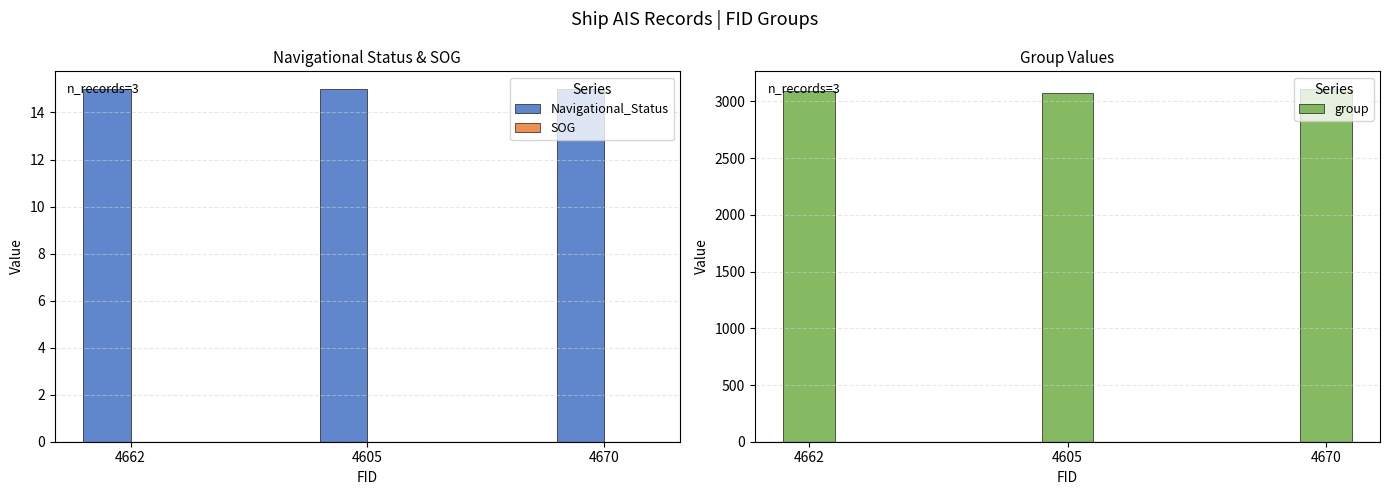

What position from the left is 4605?

2